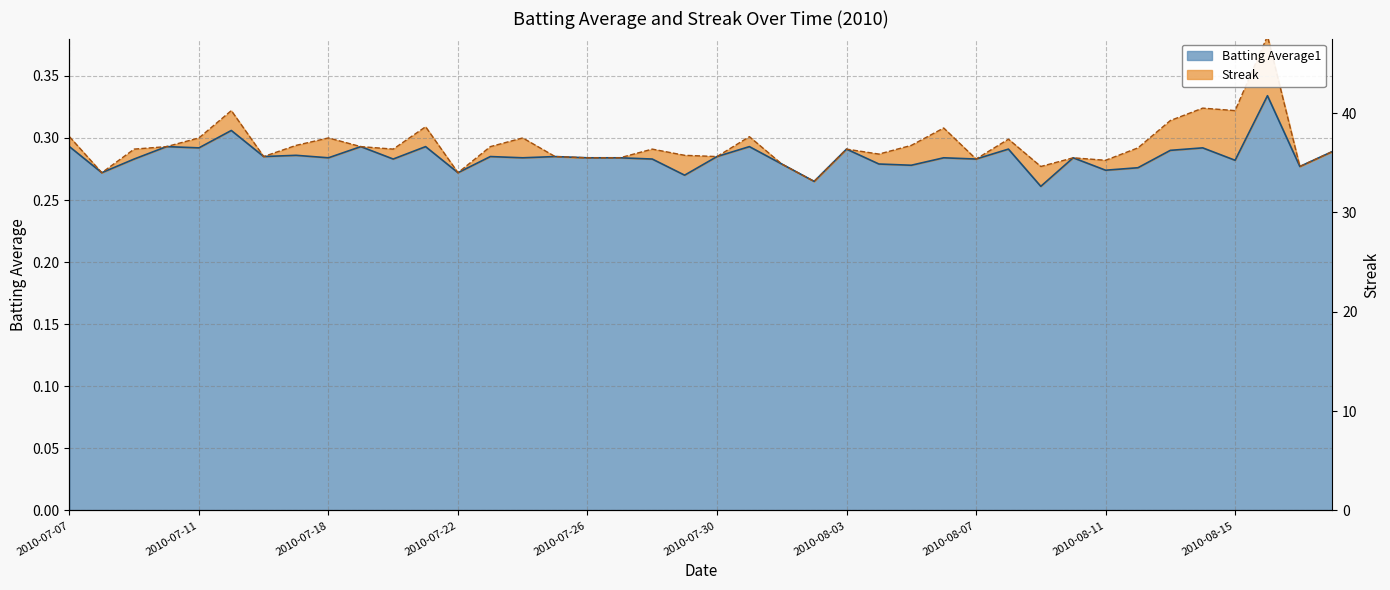

Reading right to left, transcribe all the data shown in this chart.

2010-08-18=0.3	2010-08-17=0.3	2010-08-16=0.3	2010-08-15=0.3	2010-08-14=0.3	2010-08-13=0.3	2010-08-12=0.3	2010-08-11=0.3	2010-08-10=0.3	2010-08-09=0.3	2010-08-08=0.3	2010-08-07=0.3	2010-08-06=0.3	2010-08-05=0.3	2010-08-04=0.3	2010-08-03=0.3	2010-08-02=0.3	2010-08-01=0.3	2010-07-31=0.3	2010-07-30=0.3	2010-07-29=0.3	2010-07-28=0.3	2010-07-27=0.3	2010-07-26=0.3	2010-07-25=0.3	2010-07-24=0.3	2010-07-23=0.3	2010-07-22=0.3	2010-07-21=0.3	2010-07-20=0.3	2010-07-19=0.3	2010-07-18=0.3	2010-07-17=0.3	2010-07-16=0.3	2010-07-15=0.3	2010-07-11=0.3	2010-07-10=0.3	2010-07-09=0.3	2010-07-08=0.3	2010-07-07=0.3